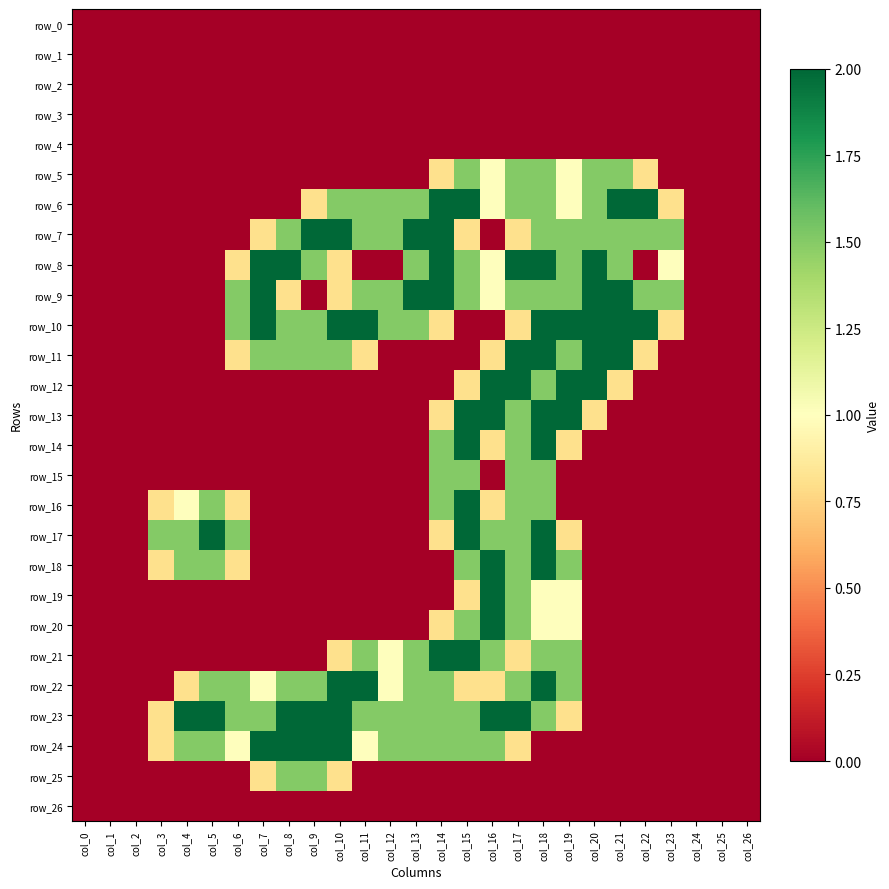

At which label does row_8 reach its minimum?

col_0